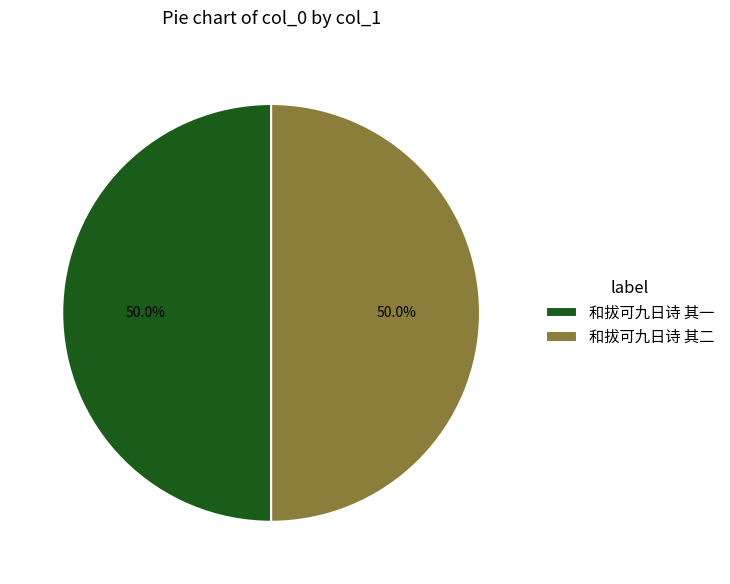

The 和拔可九日诗 其二 slice represents 50% of the pie. True or false?

True